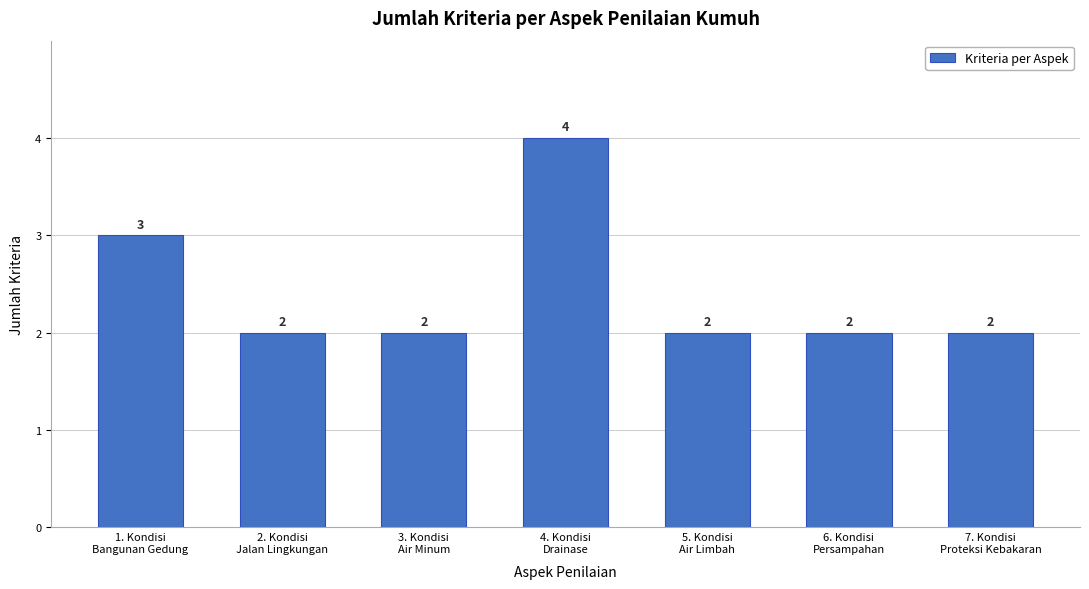

Reading left to right, list all the values displayed in this chart.

3	2	2	4	2	2	2